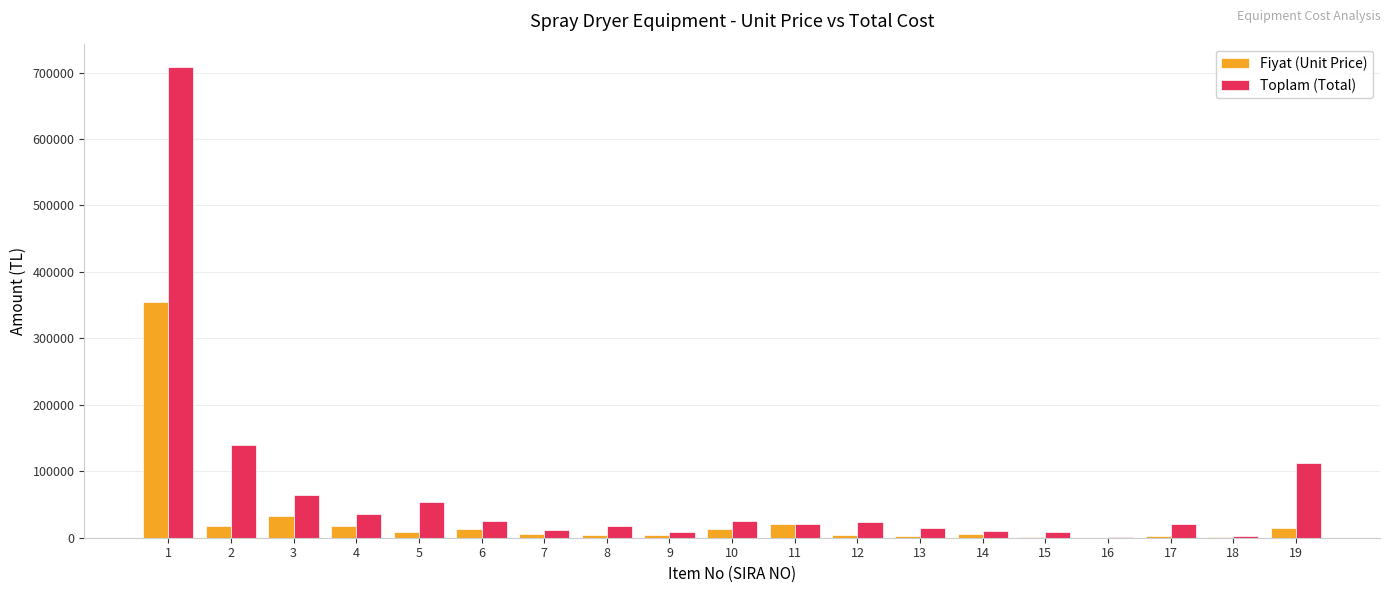

What is the maximum value shown in the chart?

708000